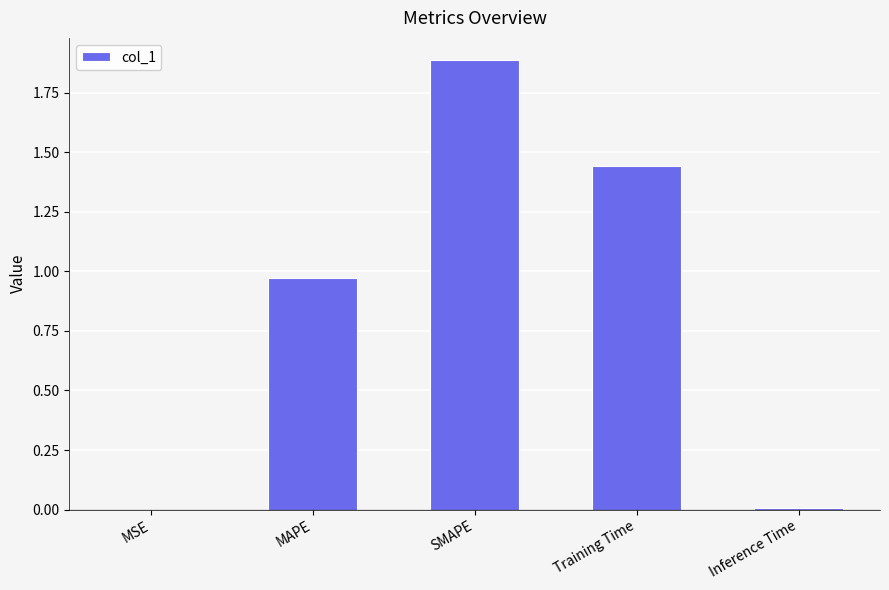

True or false: the data shows 2.7 at SMAPE.

False